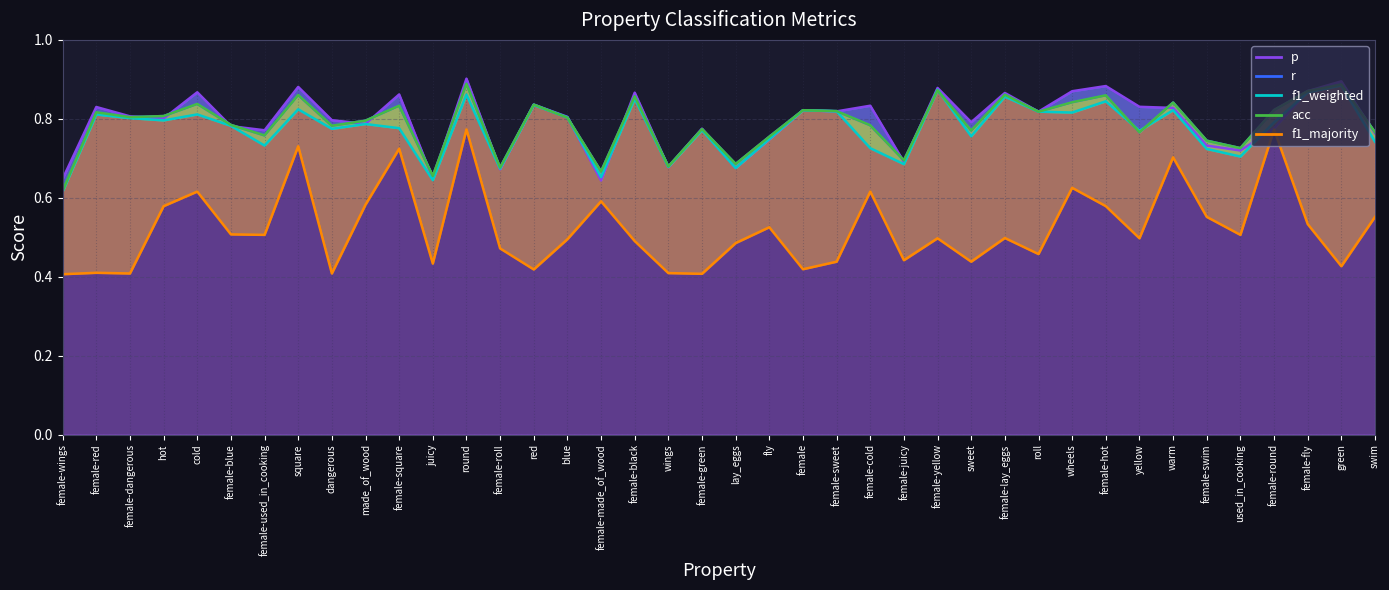

At hot, list the series in order from smallest to largest.

f1_majority, f1_weighted, p, r, acc